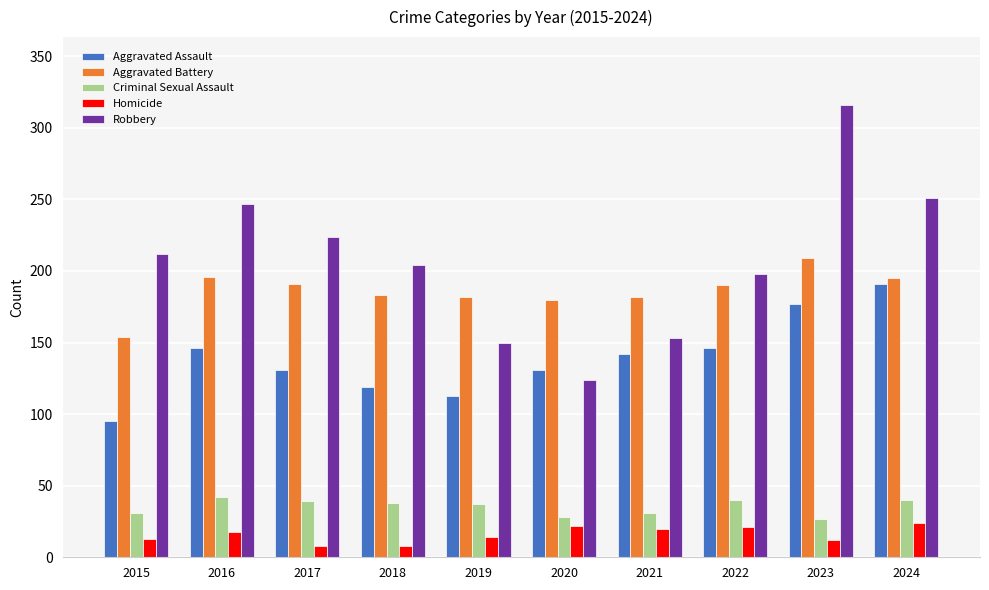

What value does the Robbery series have at 2024?

251